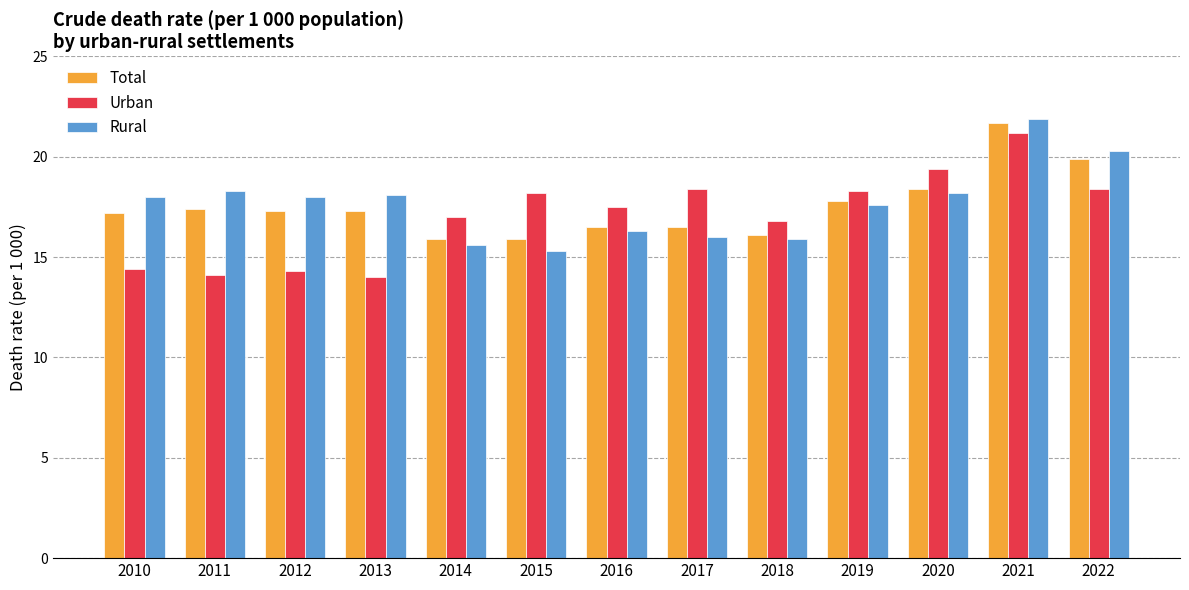

How many groups of bars are there?

13